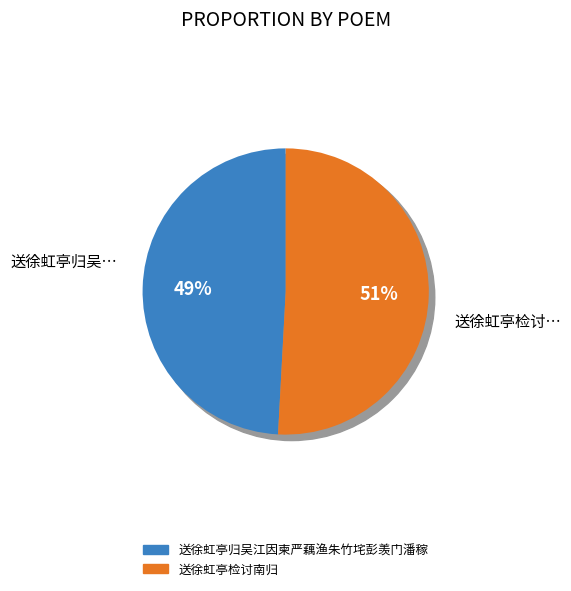

Which has a higher value, 送徐虹亭归吴江因柬严藕渔朱竹垞彭羡门潘稼堂 or 送徐虹亭检讨南归?

送徐虹亭检讨南归